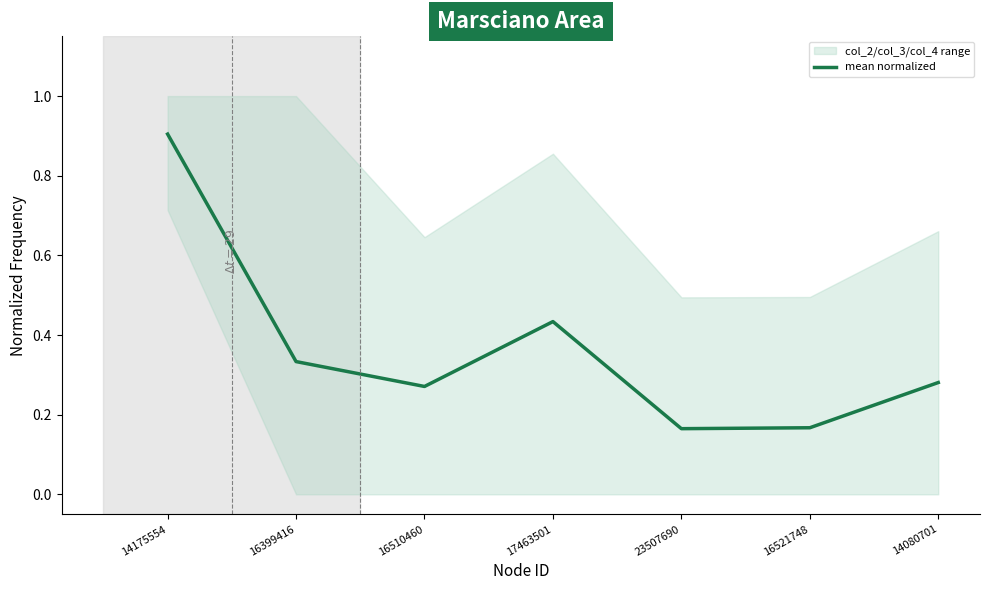

At which label is the value closest to 0?

23507690